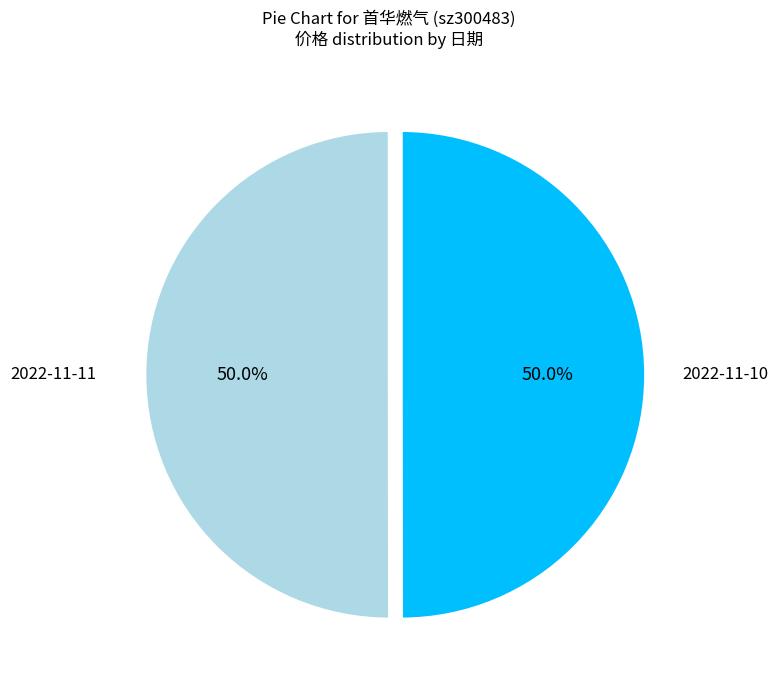

Which slice is the smallest?

2022-11-10